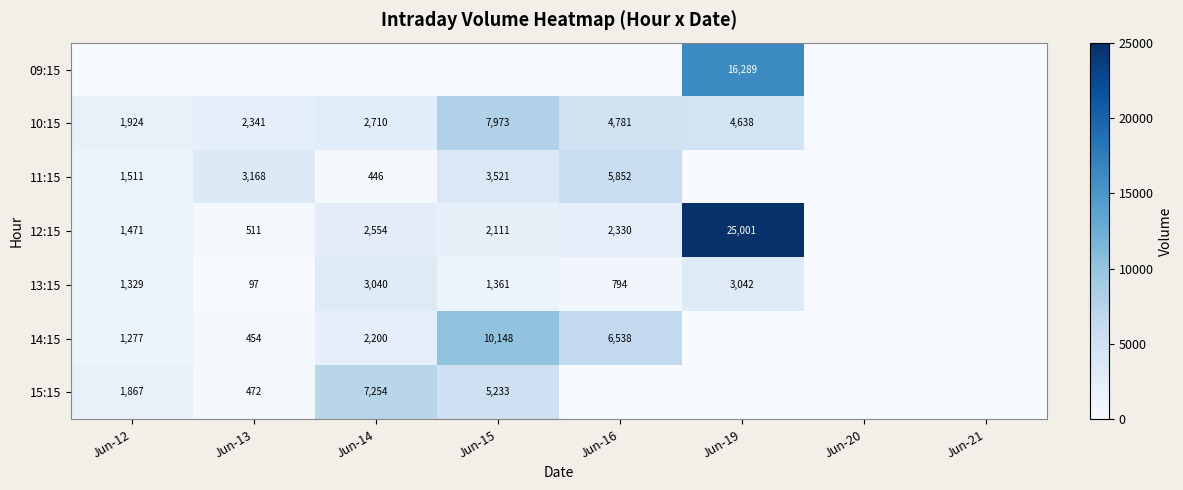

What is the difference between the 11:15 values at Jun-15 and Jun-14?

3075